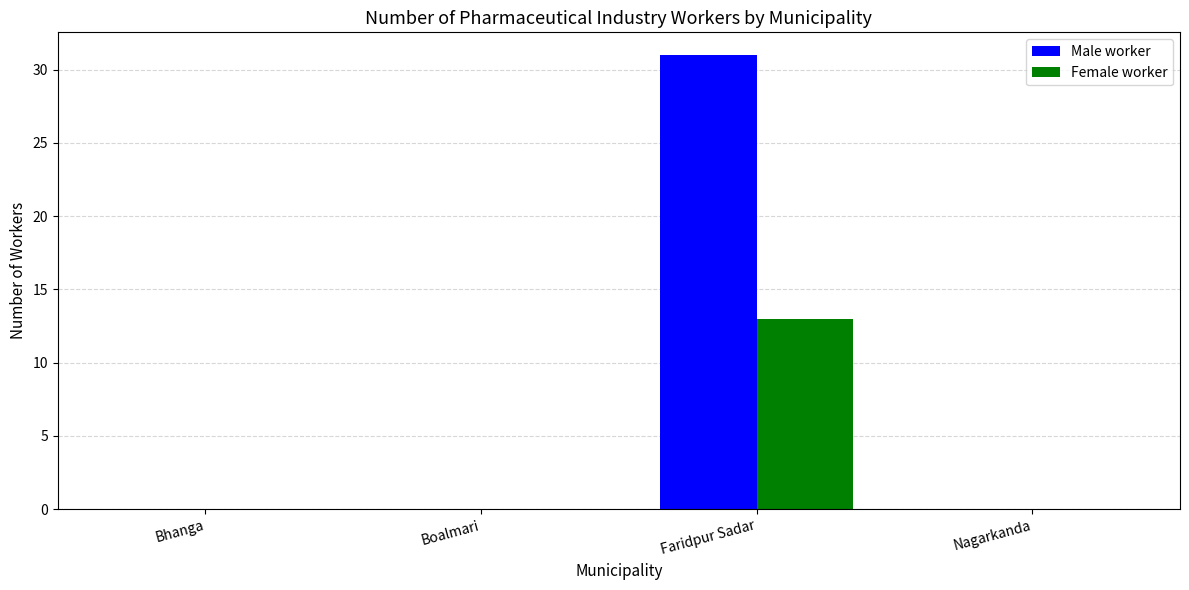

Is it true that Female worker equals 0 at Bhanga?

True